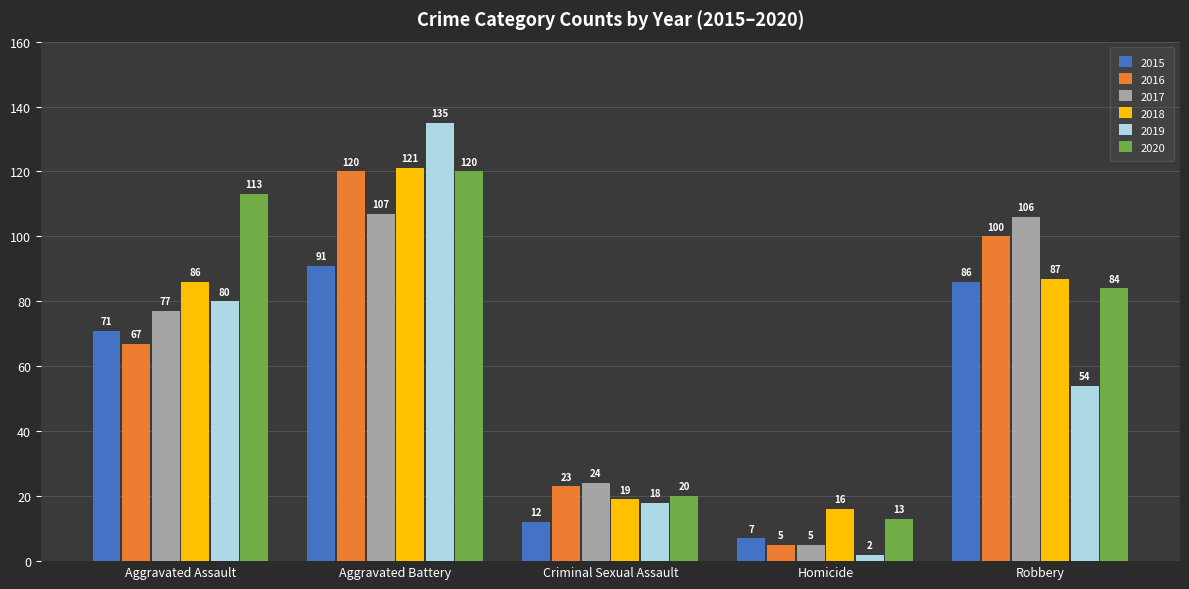

Rank the categories by 2018 value from lowest to highest.

Homicide, Criminal Sexual Assault, Aggravated Assault, Robbery, Aggravated Battery